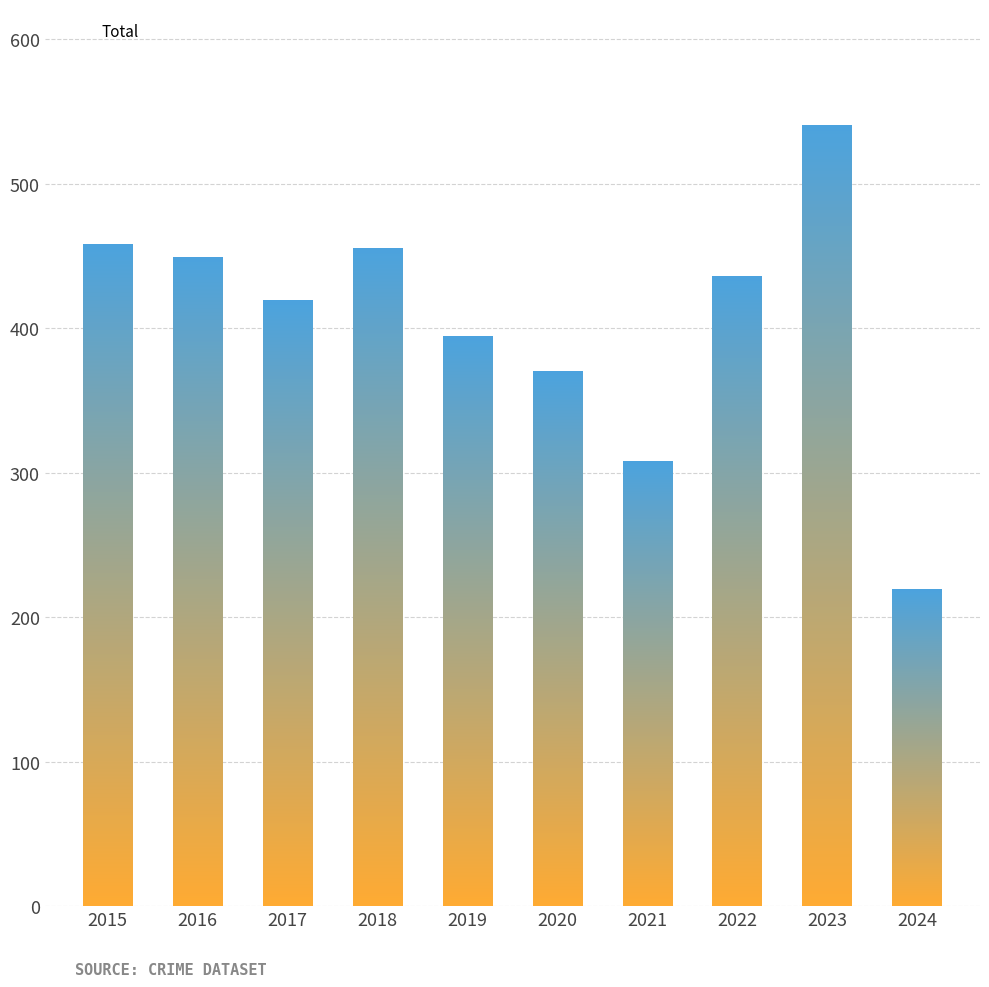

The value at 2017 is 219. True or false?

False